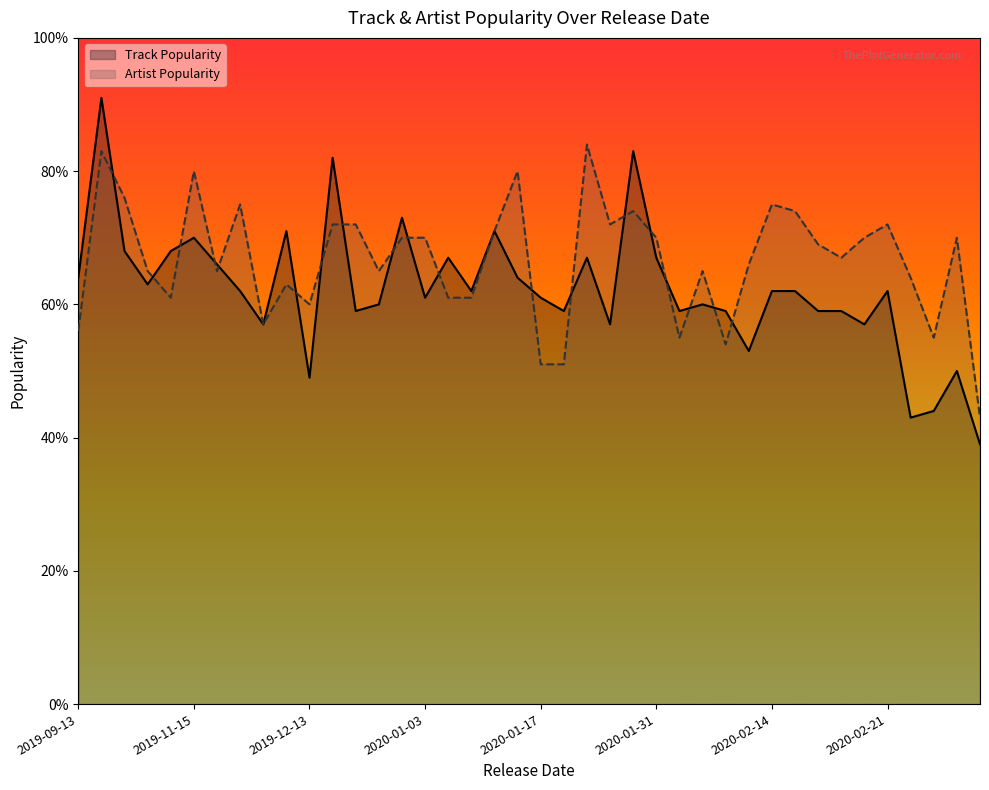

What is the maximum value shown in the chart?

91